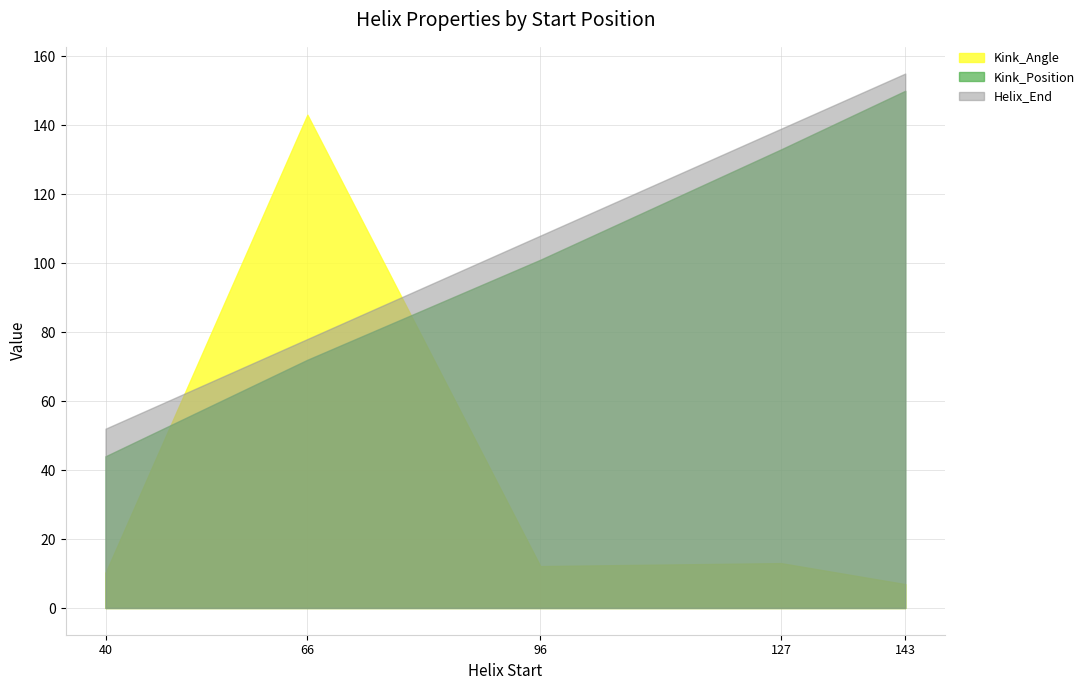

How many series are shown in this chart?

3